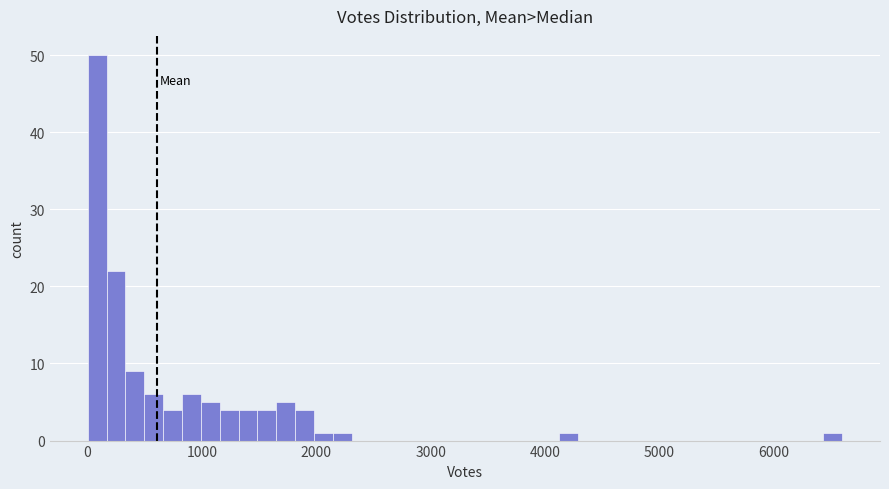

Around what value on the x-axis is the tallest bar? Give the approximate position of its centre, as read against the axis.

100